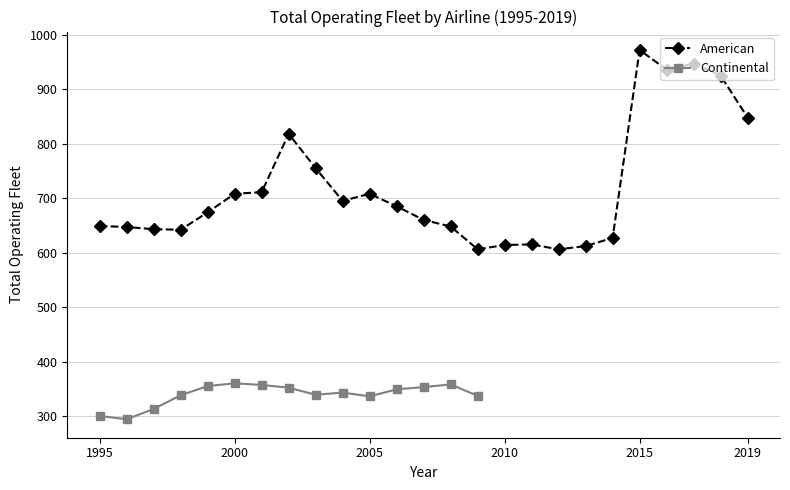

Which has a higher value, 2001 or 2016?

2016